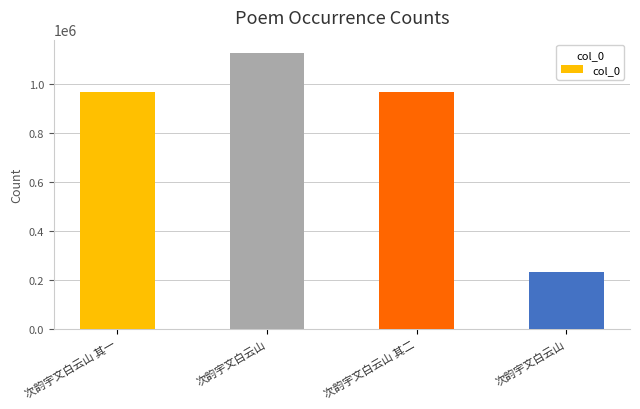

How many categories are shown in the chart?

4